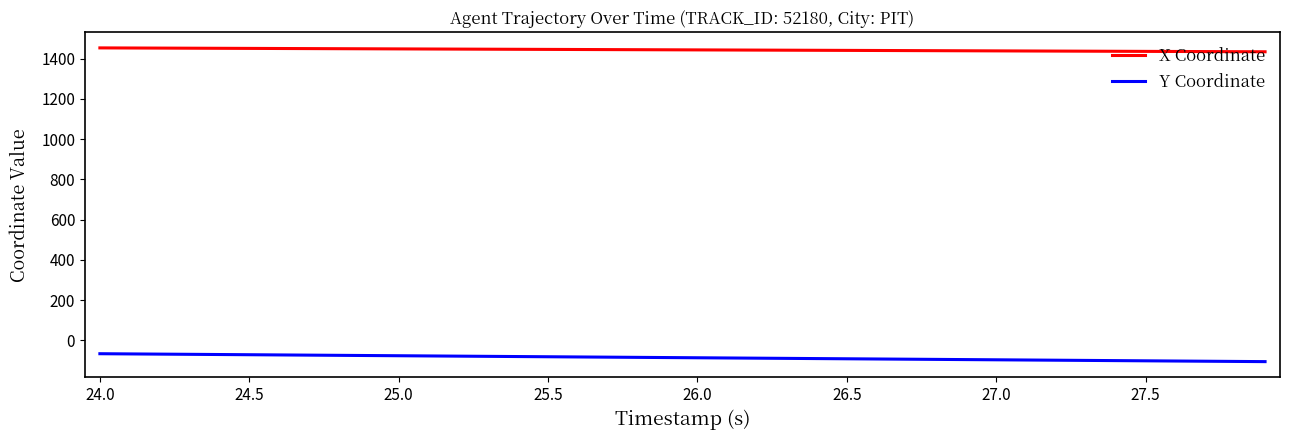

Which series has the largest total across all categories?

X Coordinate